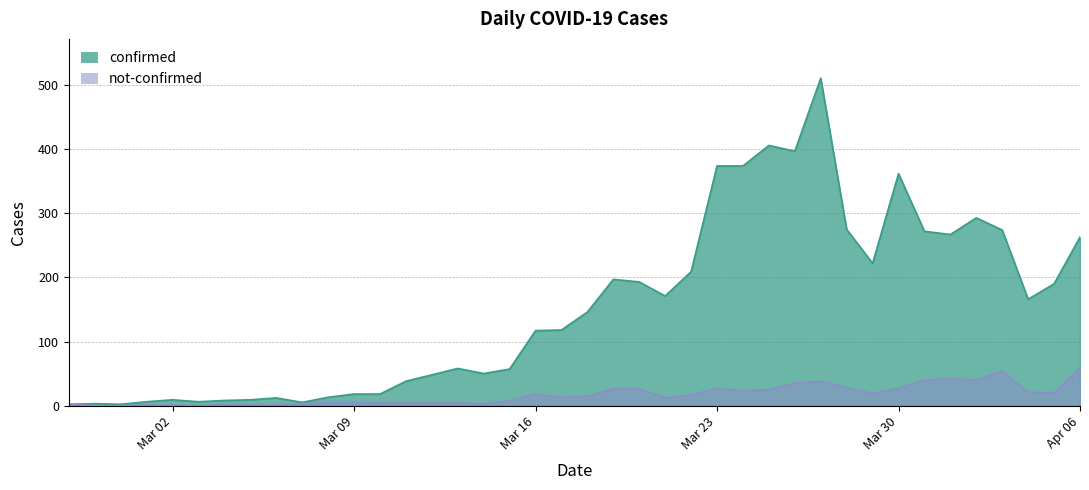

At which label does not-confirmed first exceed 15?

Mar 16